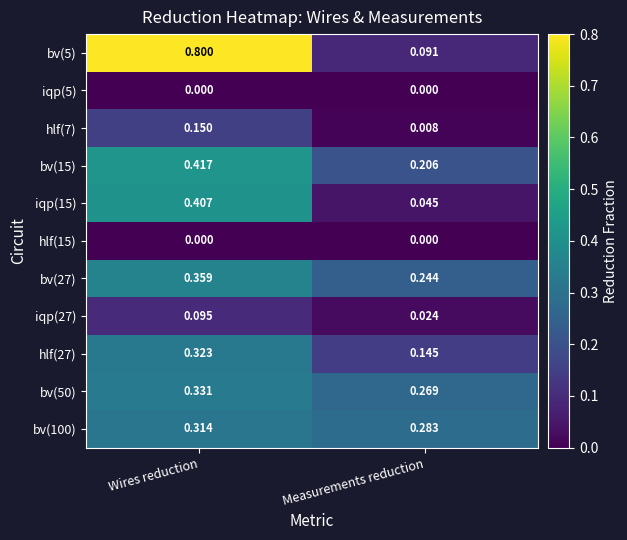

What is the total value across all series at Measurements reduction?

1.3